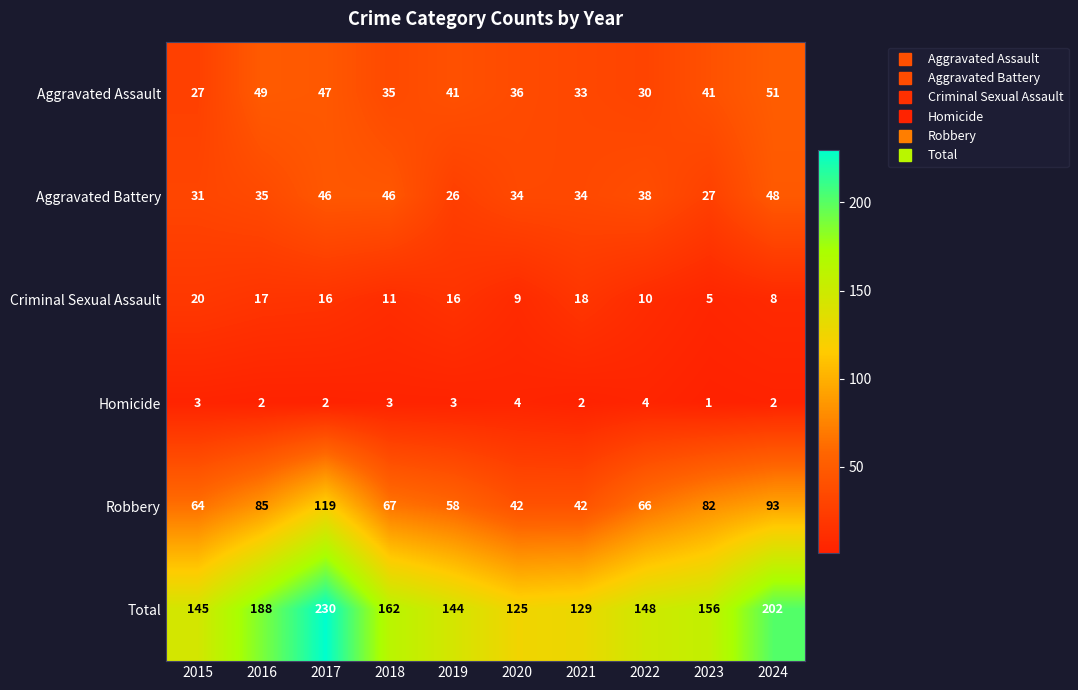

Which series has the largest total across all categories?

Total